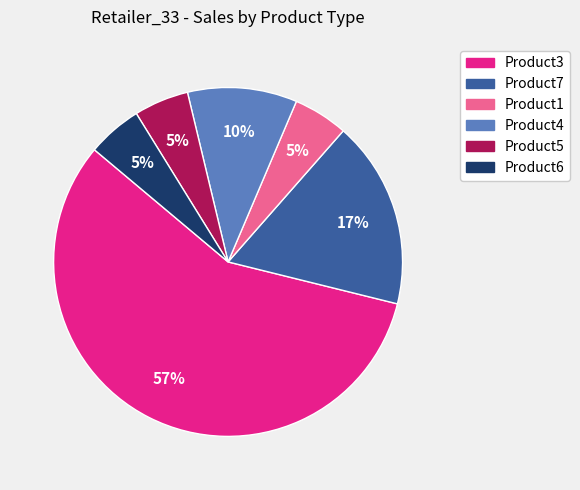

How many segments does this pie chart have?

6